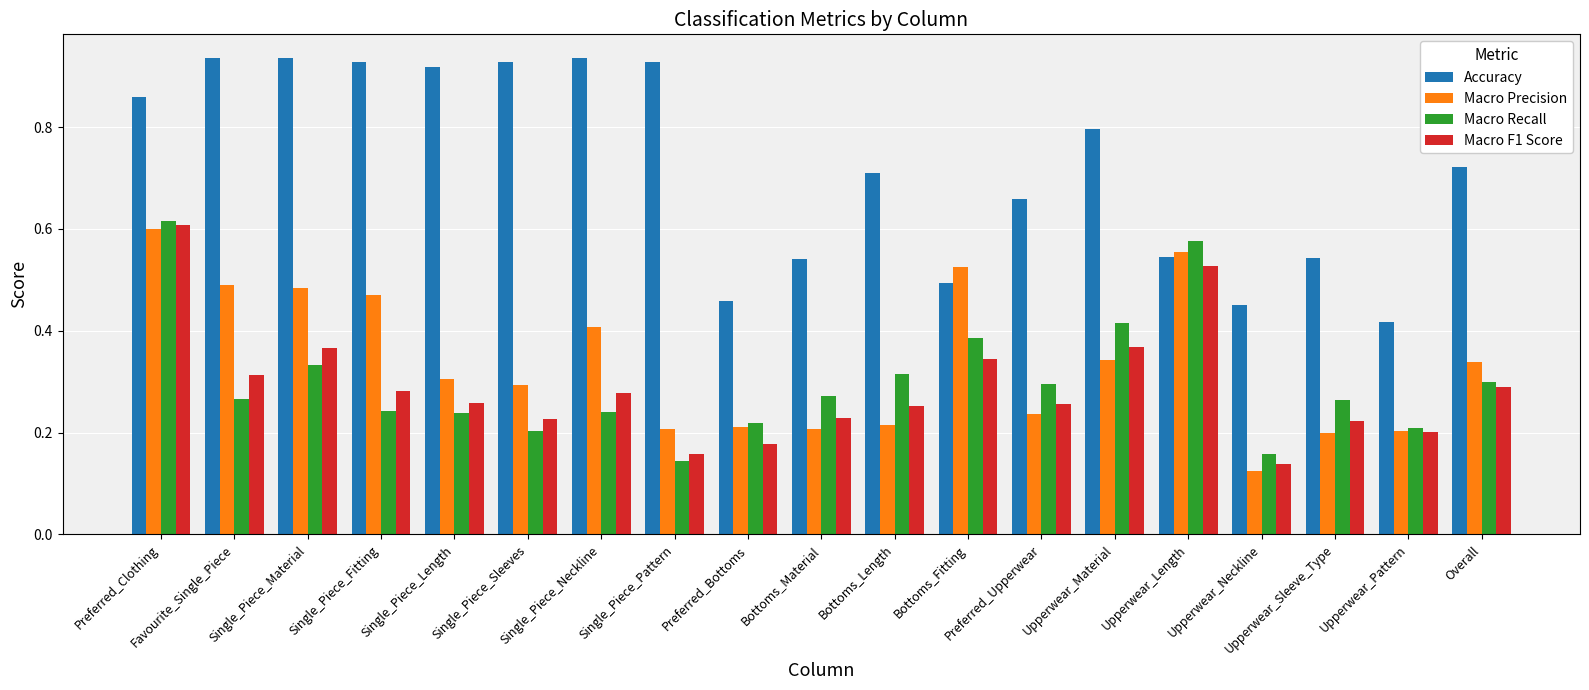

What is the total value across all series at Upperwear_Material?

1.9